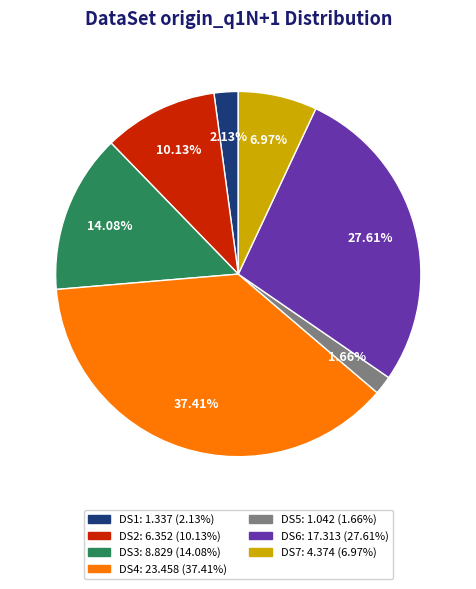

True or false: DS1 accounts for 2% of the total.

True